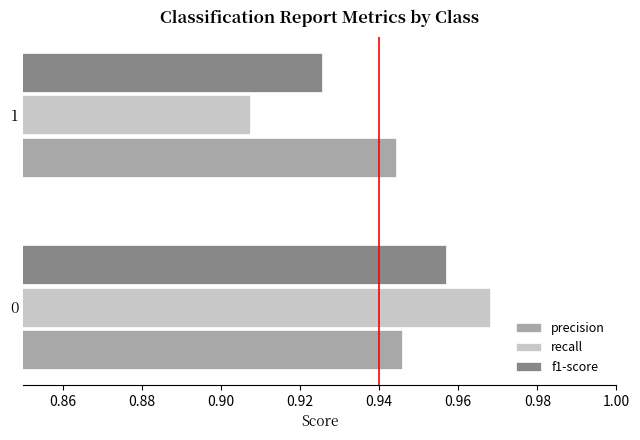

List the series in order of their peak value, highest first.

recall, f1-score, precision